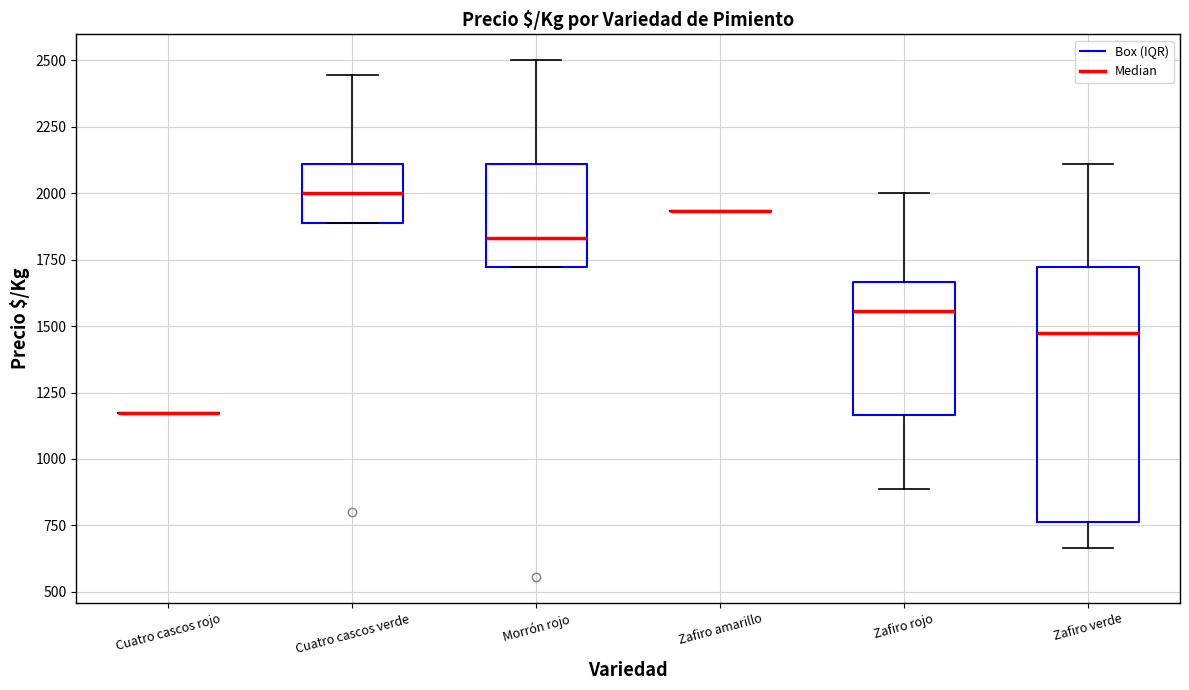

Comparing the boxes themselves (not the whiskers), which one is the tallest?

Zafiro verde